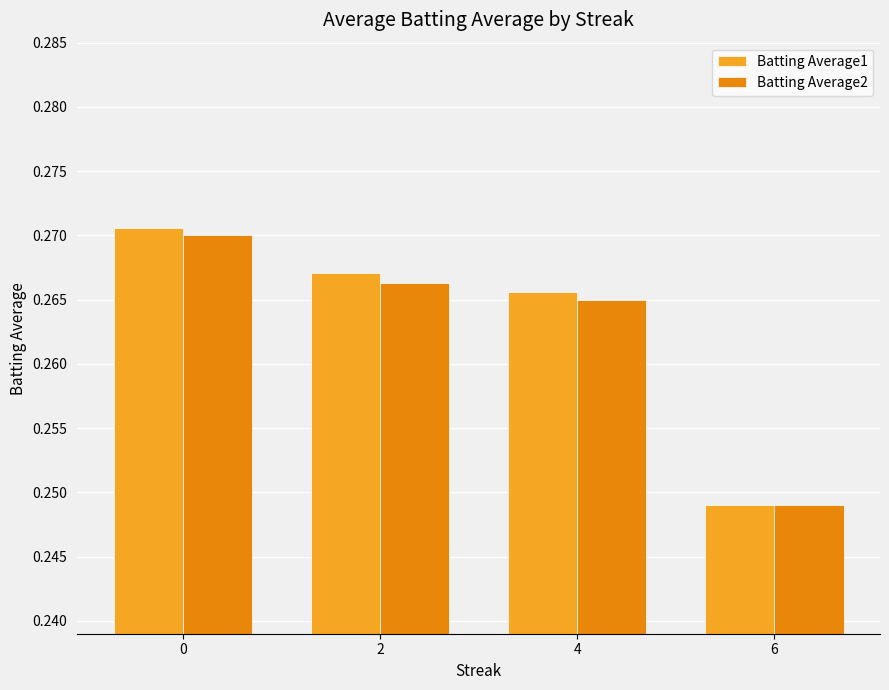

What is the sum of the Batting Average1 values at 2 and 4?

0.5